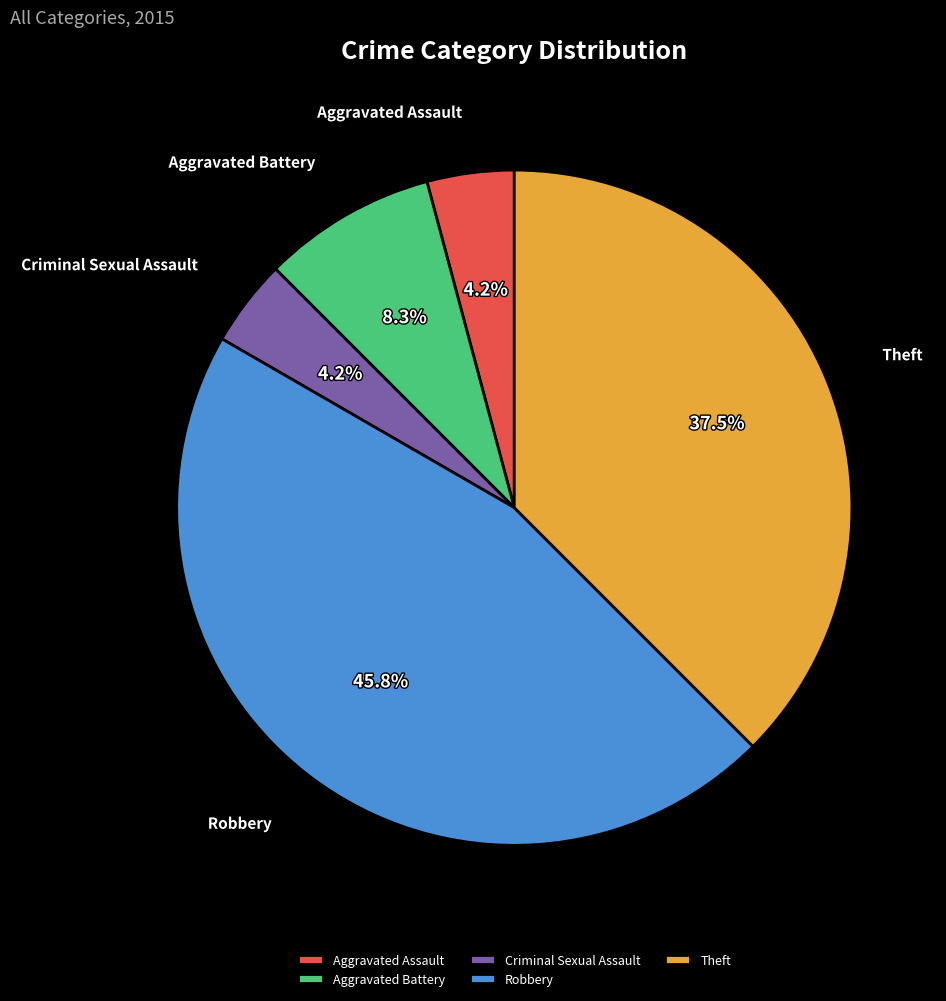

Which slice is the largest?

Robbery